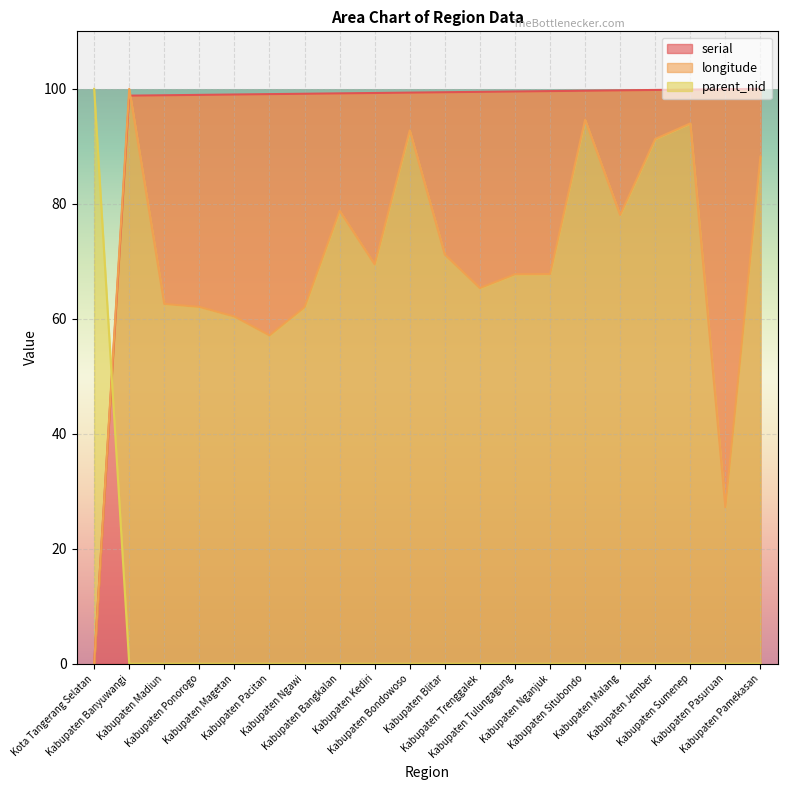

Reading right to left, what are all the values shown in this chart?

serial: 100.0	99.9	99.9	99.8	99.7	99.7	99.6	99.5	99.5	99.4	99.3	99.3	99.2	99.1	99.1	99.0	98.9	98.9	98.8	0.0
longitude: 88.2	27.2	94.0	91.3	78.1	94.6	67.8	67.7	65.4	71.2	92.8	69.5	78.8	62.0	57.1	60.4	62.1	62.6	100.0	0.0
parent_nid: 0.0	0.0	0.0	0.0	0.0	0.0	0.0	0.0	0.0	0.0	0.0	0.0	0.0	0.0	0.0	0.0	0.0	0.0	0.0	100.0